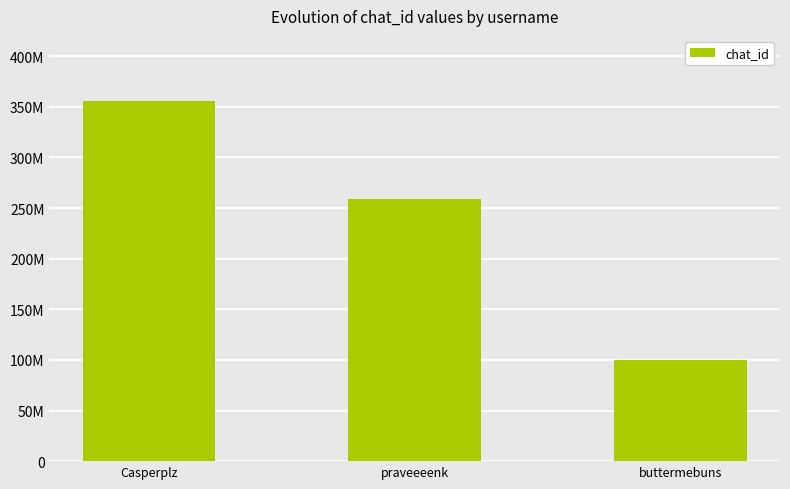

What is the minimum value shown in the chart?

99399073